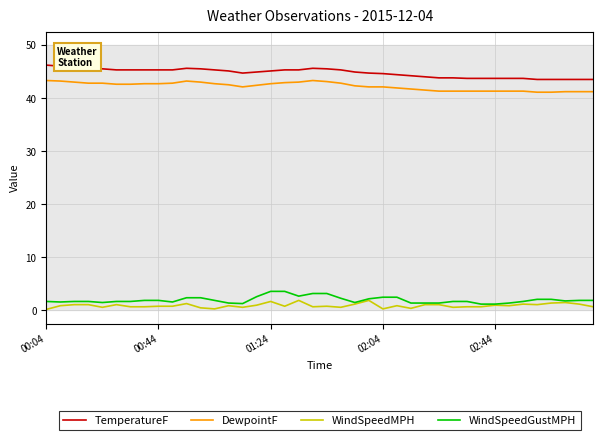

What is the greatest value displayed?

46.2